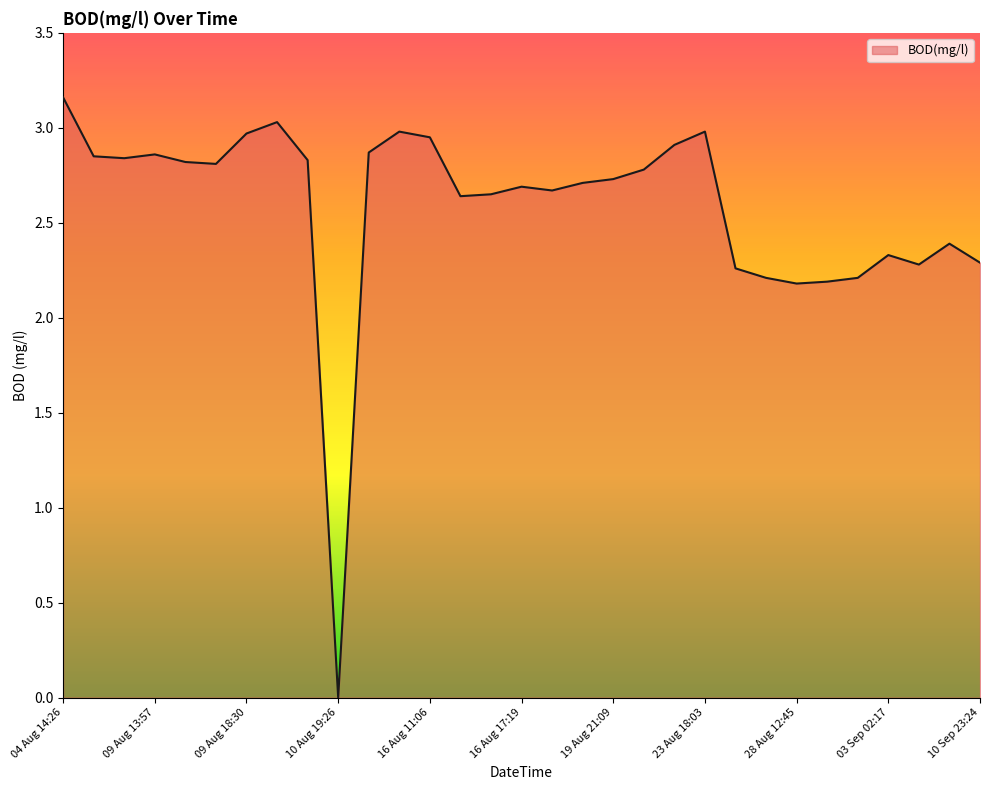

Which label corresponds to the largest value in the chart?

04 Aug 14:26